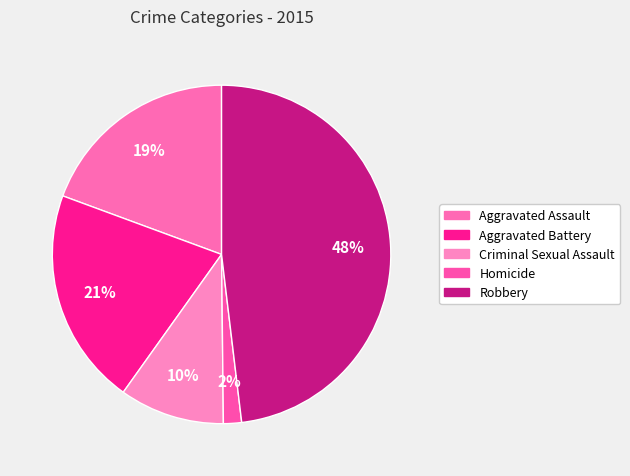

How many segments does this pie chart have?

5